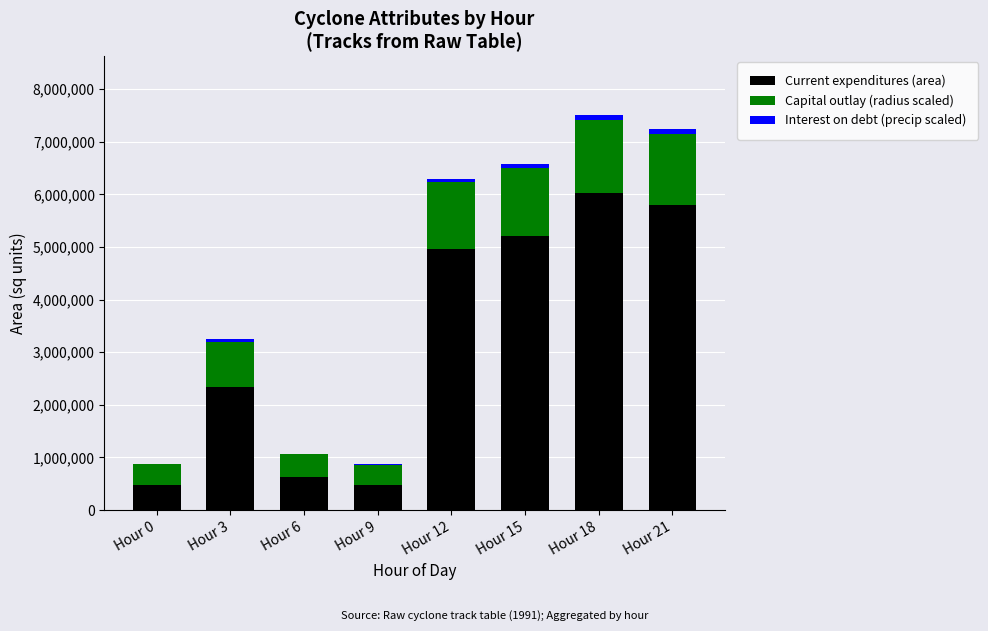

What is the total value across all series at Hour 9?

867392.0